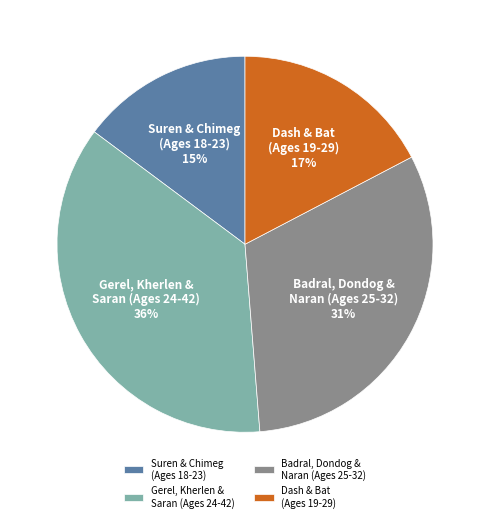

Which slice is the smallest?

Suren & Chimeg (Ages 18-23)